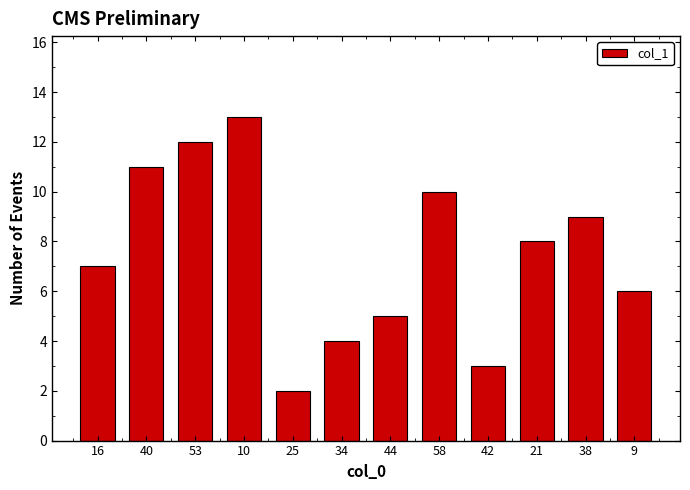

True or false: the data shows 5 at 44.

True